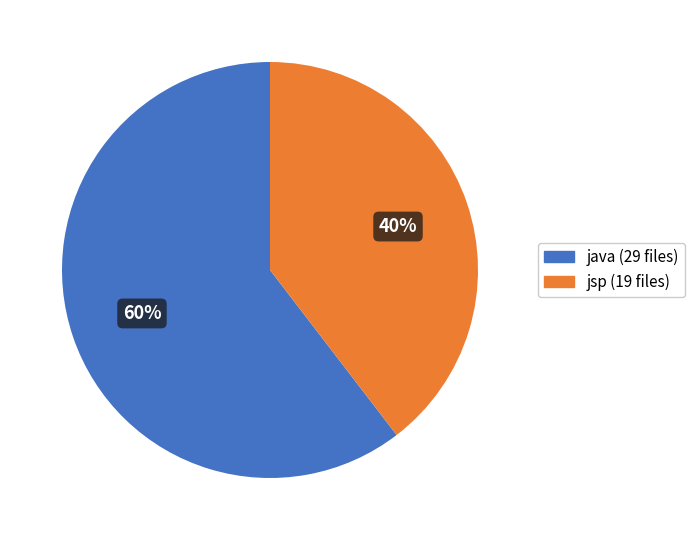

Is there a majority slice in this chart?

Yes